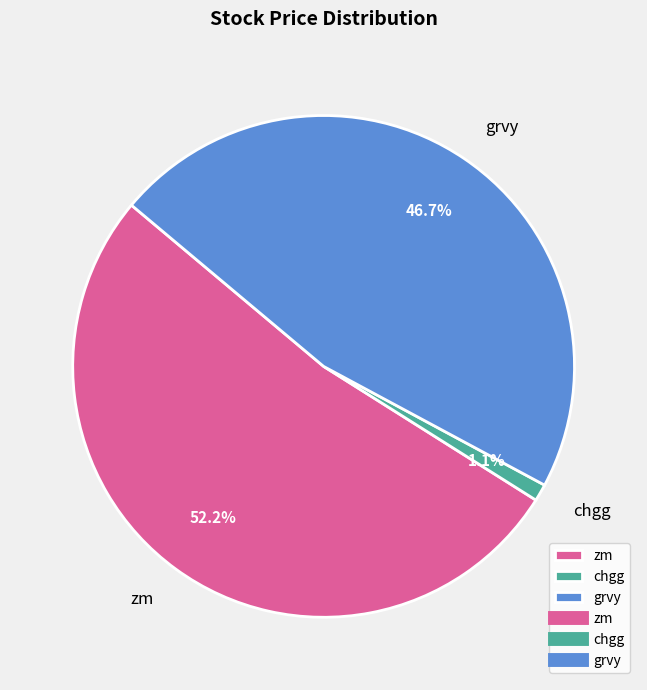

Between chgg and zm, which is larger?

zm